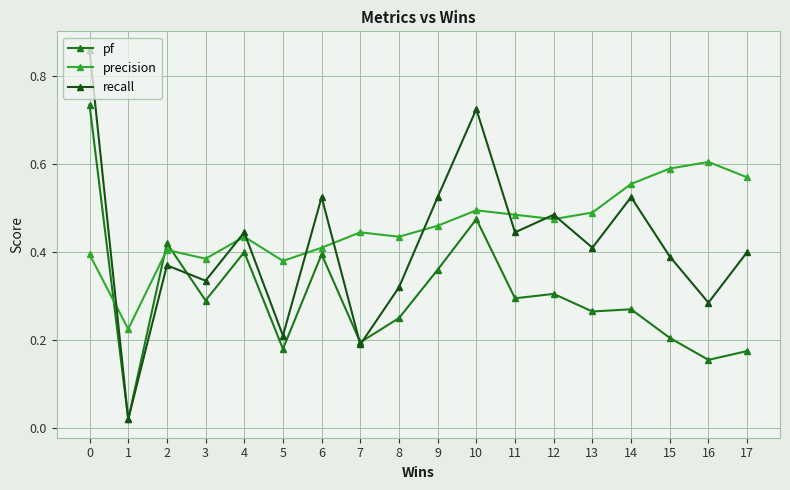

After their last crossing, which series has the higher values: precision or pf?

precision